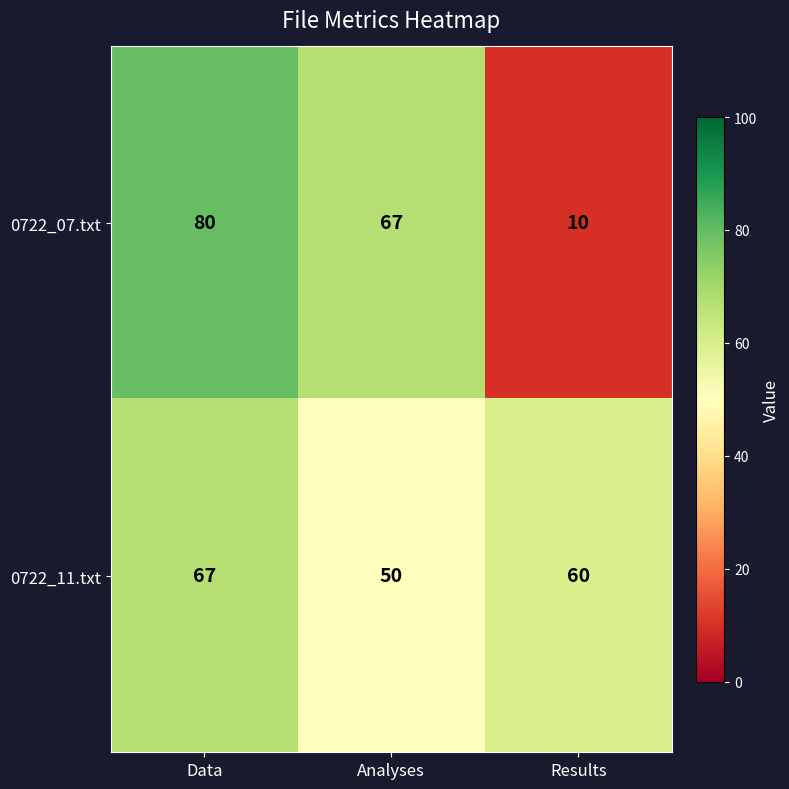

At which category is the sum across all series the highest?

Data